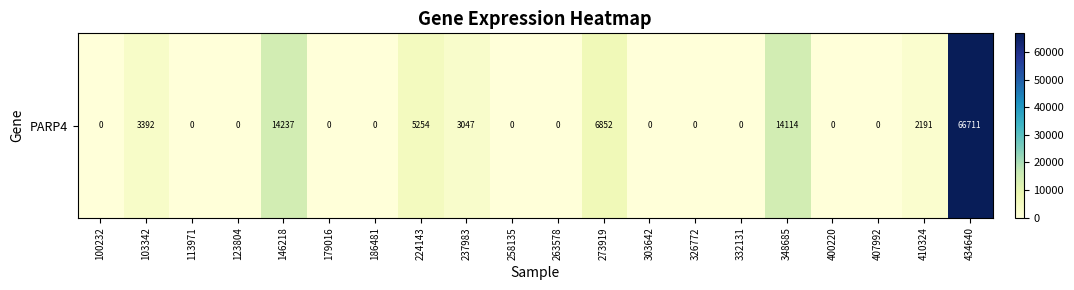

True or false: the data shows 14237 at 146218.

True